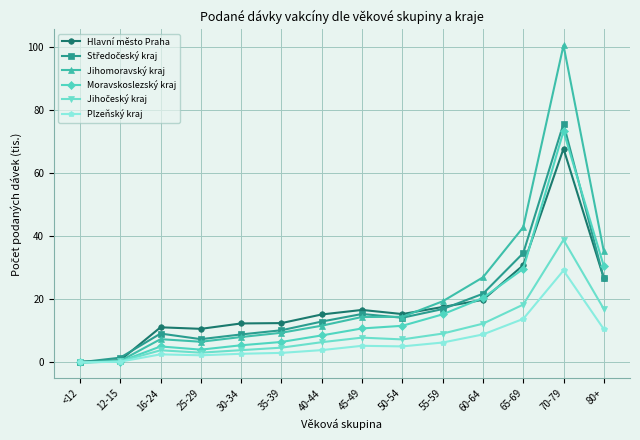

What is the sum of the Hlavní město Praha values at 12-15 and 25-29?

11.4